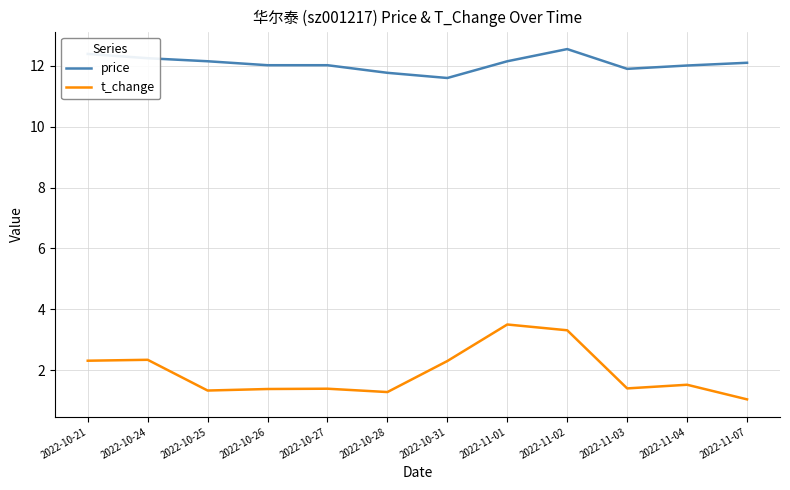

Between 2022-10-24 and 2022-11-04, which series saw the biggest shift?

t_change